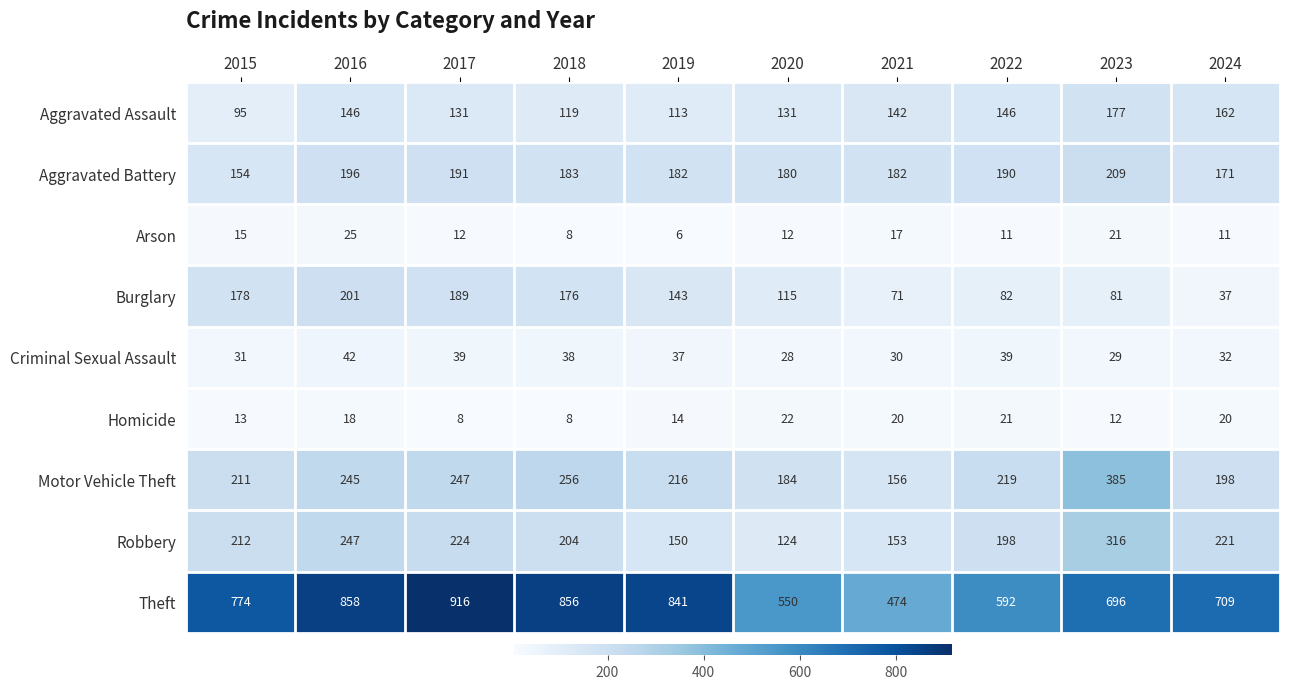

The value of Homicide at 2024 is 20. True or false?

True